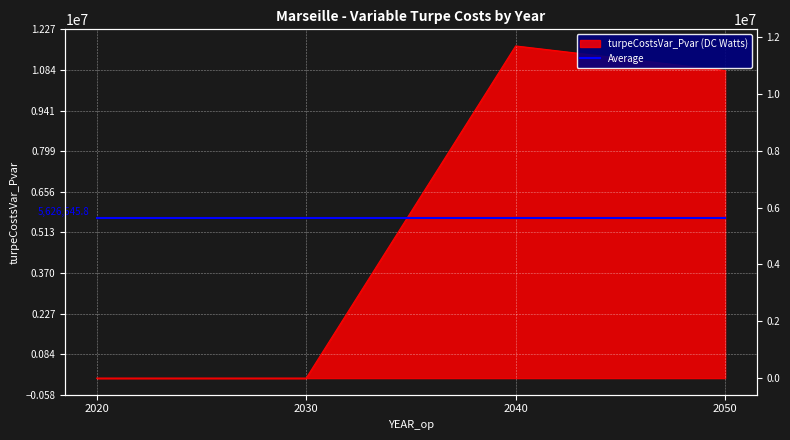

Reading left to right, list all the values displayed in this chart.

2020=0.0	2030=0.0	2040=11686843.9	2050=10819339.2